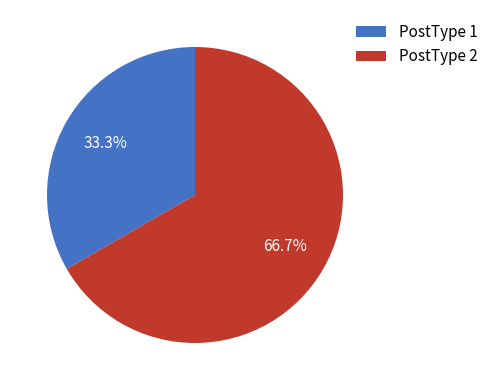

True or false: PostType 1 accounts for 33% of the total.

True